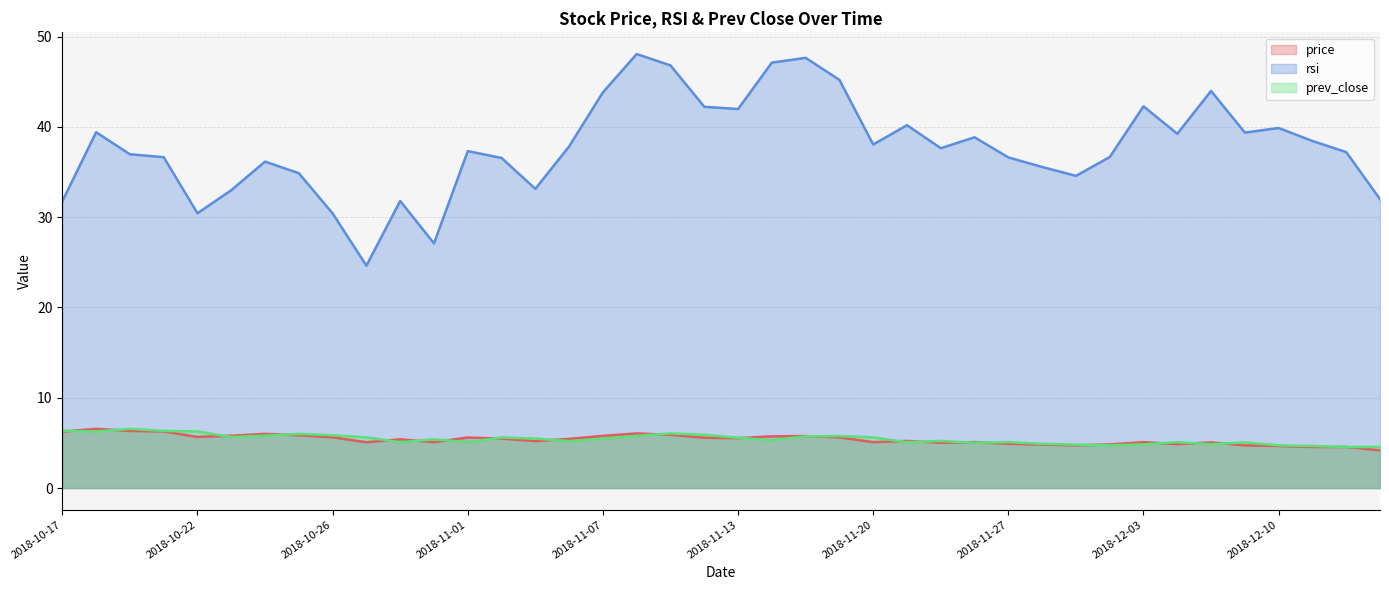

What is the minimum value shown in the chart?

4.2